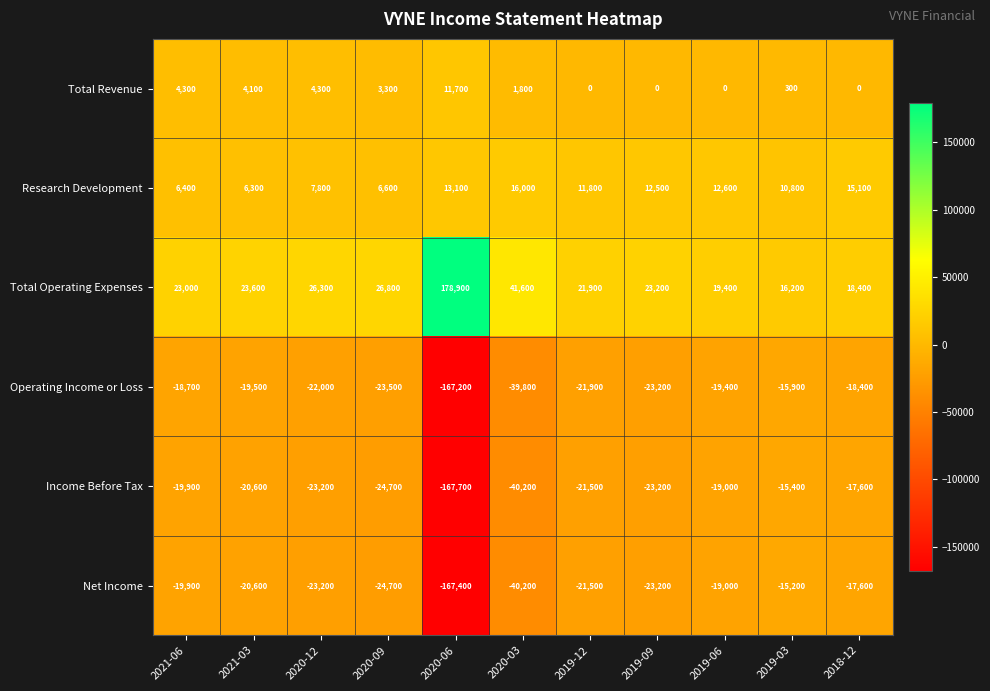

What is the difference between the Income Before Tax values at 2018-12 and 2019-06?

1400